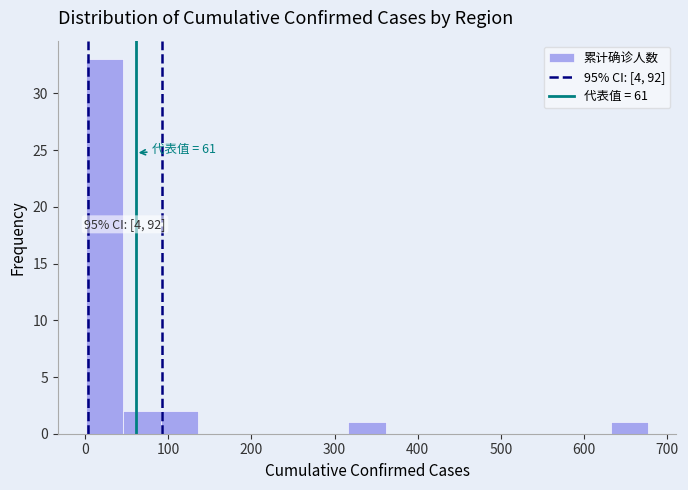

Which range on the x-axis has the tallest bar?

0 to 50